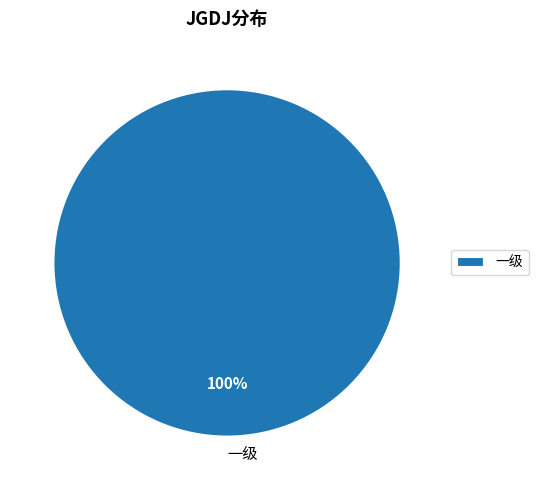

Does 一级 account for over 50% of the chart?

Yes